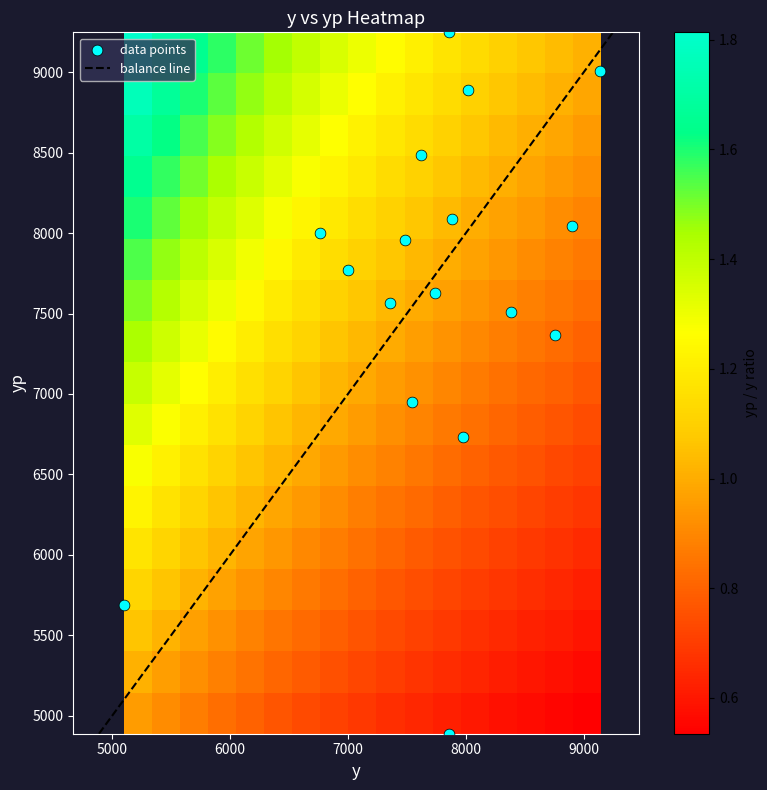

Reading left to right, list all the values displayed in this chart.

5686.0	4886.9	7999.7	6733.3	8087.3	7955.0	7508.0	8488.0	7630.4	7773.3	6949.6	7566.5	7365.6	8887.7	8041.5	9006.3	9248.9